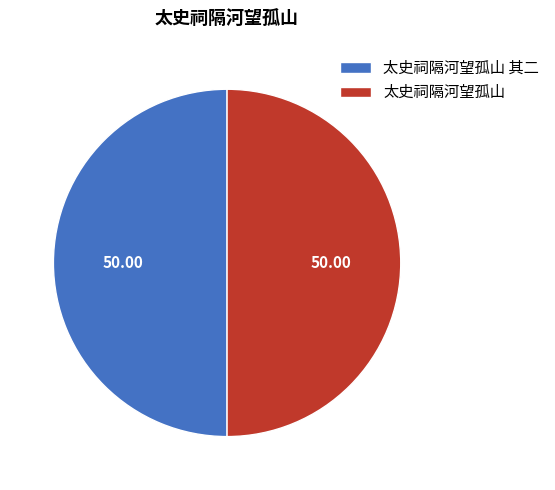

How many segments does this pie chart have?

2